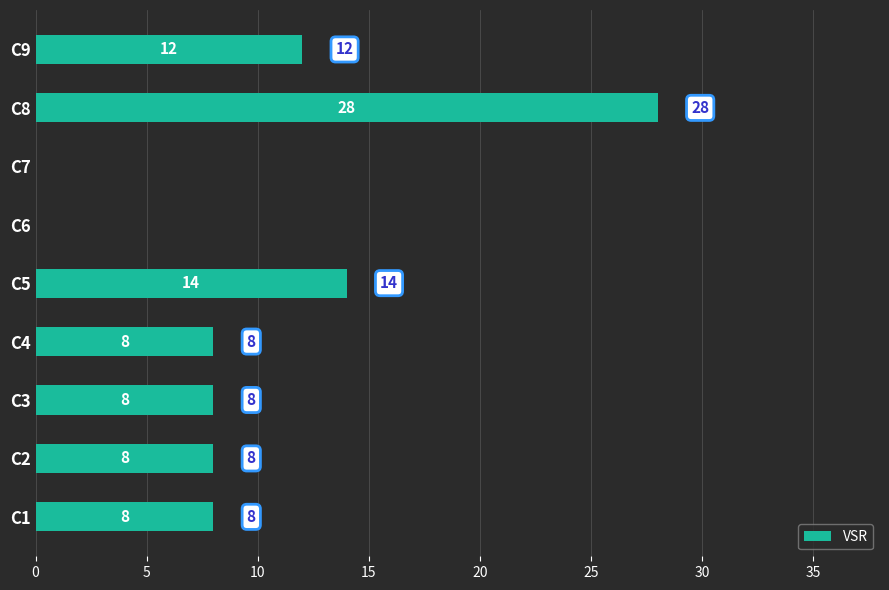

The chart shows a value of 14 at C4. True or false?

False